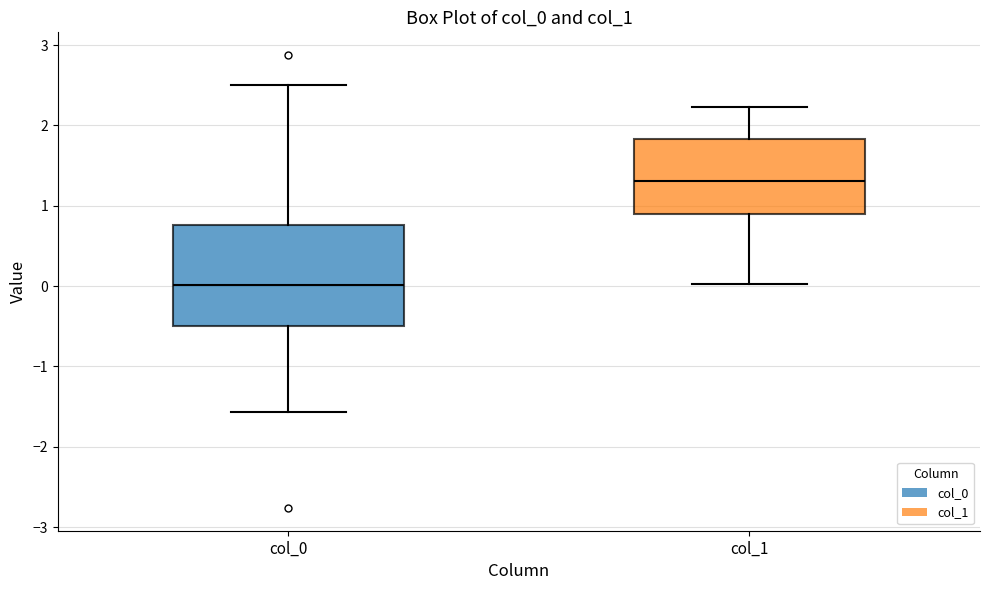

Reading left to right, transcribe this box plot: for each box, give where its median line is, the range the box spans, and where its two whiskers end, as read against the y-axis. The values are not printed on the chart, so give them approximately, as read against the axis.

col_0: median 0.0, box -0.5 to 0.8, whiskers -1.6 to 2.5
col_1: median 1.3, box 0.9 to 1.8, whiskers 0.0 to 2.2